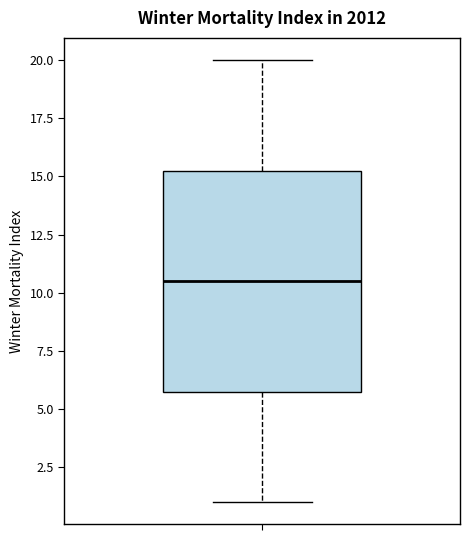

Where does the median line of the box sit on the y-axis? The values are not printed on the chart, so give them approximately, as read against the axis.

10.5